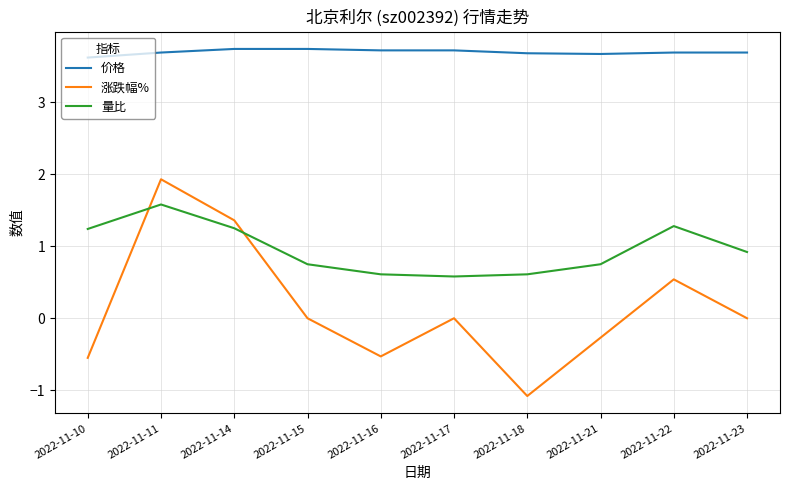

The value of 涨跌幅% at 2022-11-21 is -0.1. True or false?

False